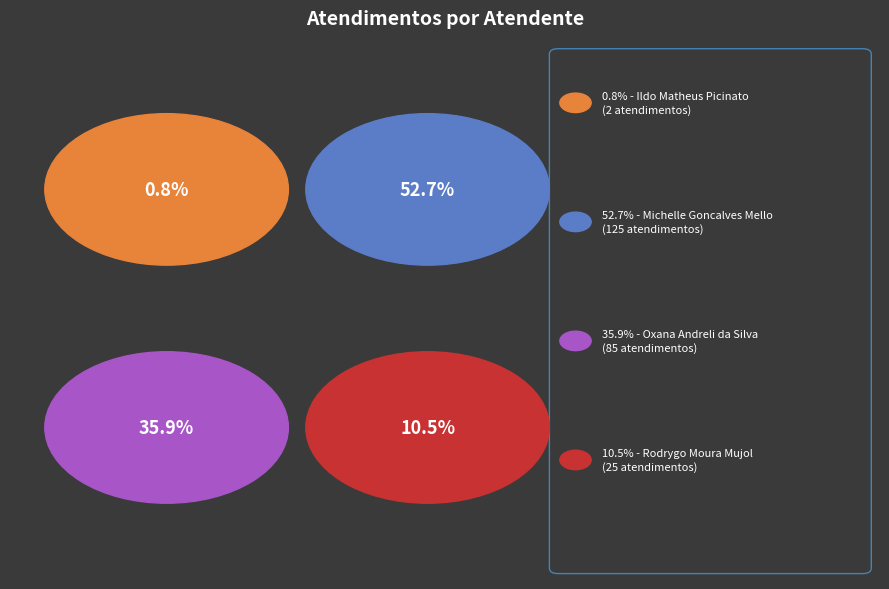

To the nearest percent, what portion does Ildo Matheus Picinato represent?

1%